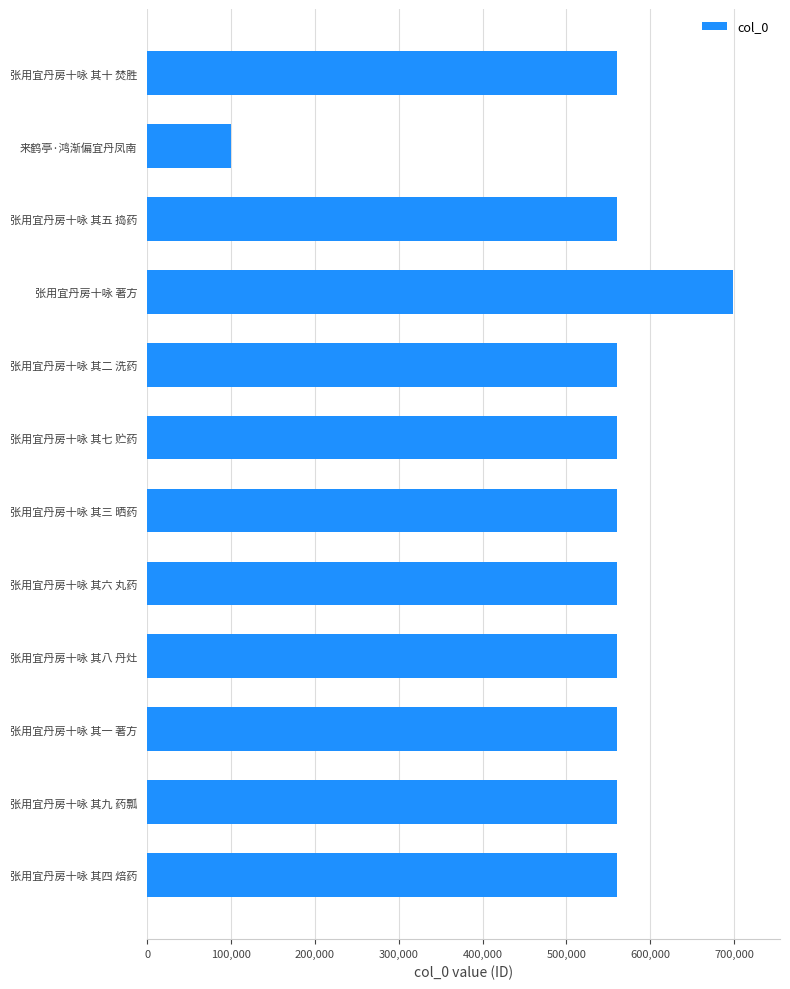

What is the label of the 9th bar from the bottom?

张用宜丹房十咏 著方